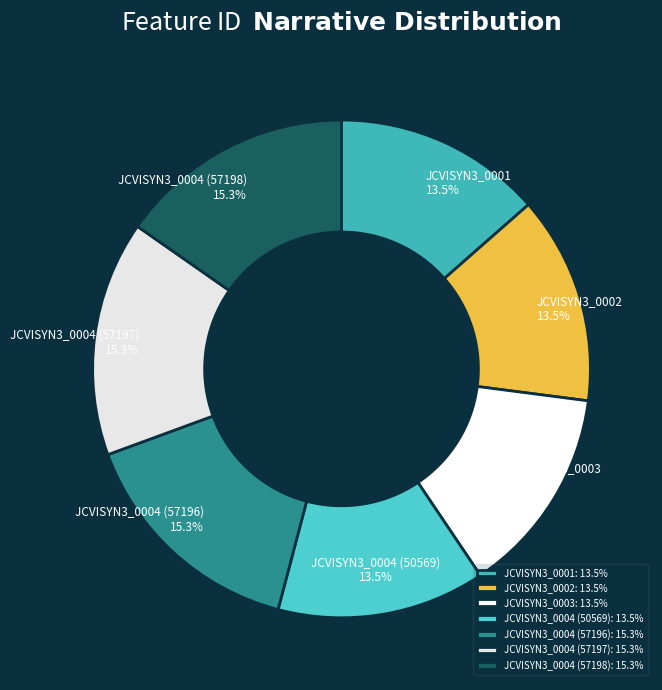

How many segments does this pie chart have?

7